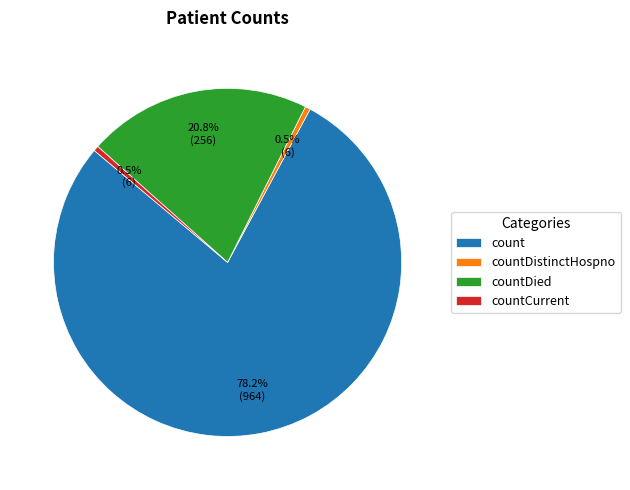

Does count represent more than half of the total?

Yes